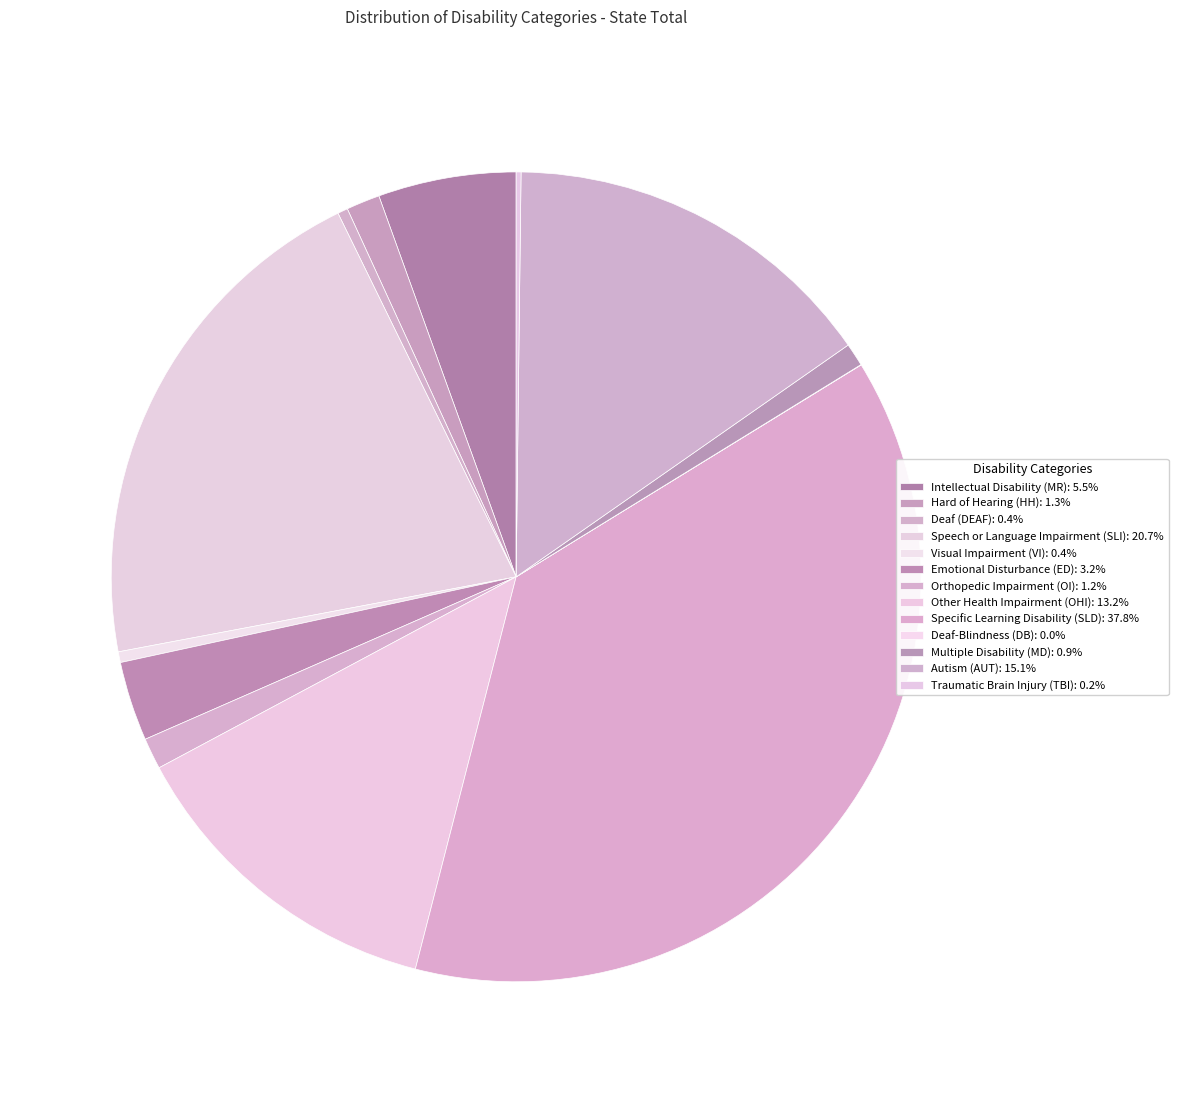

Does Autism (AUT) represent more than half of the total?

No